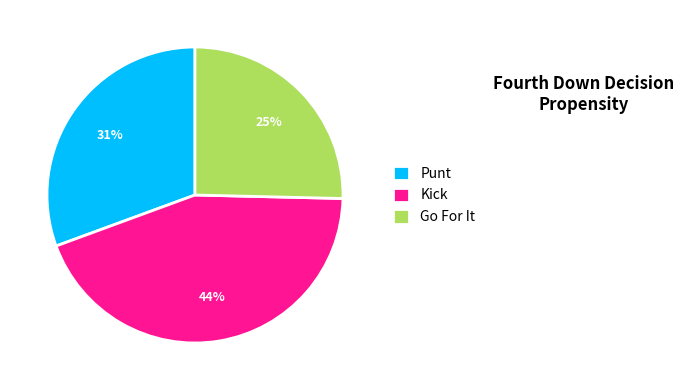

To the nearest percent, what is the difference between the Kick and Go For It slice percentages?

19%